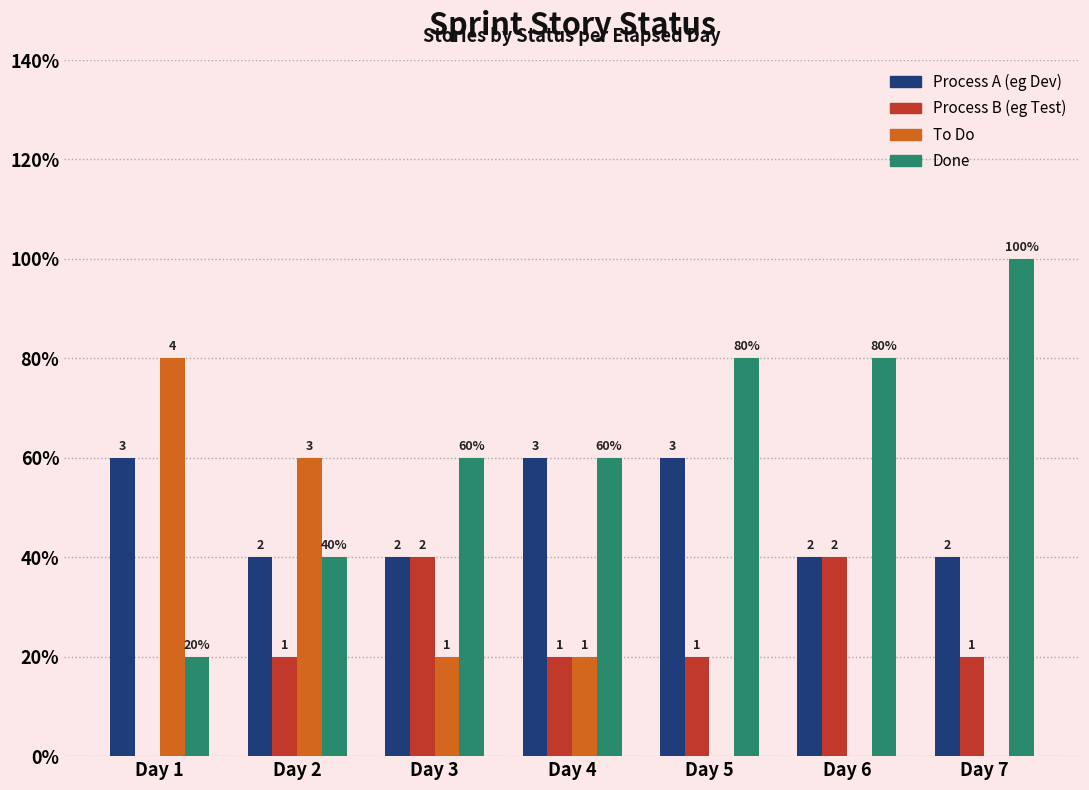

Reading right to left, extract all data points from this chart.

Process A (eg Dev): 2	2	3	3	2	2	3
Process B (eg Test): 1	2	1	1	2	1	0
To Do: 0	0	0	1	1	3	4
Done: 5	4	4	3	3	2	1